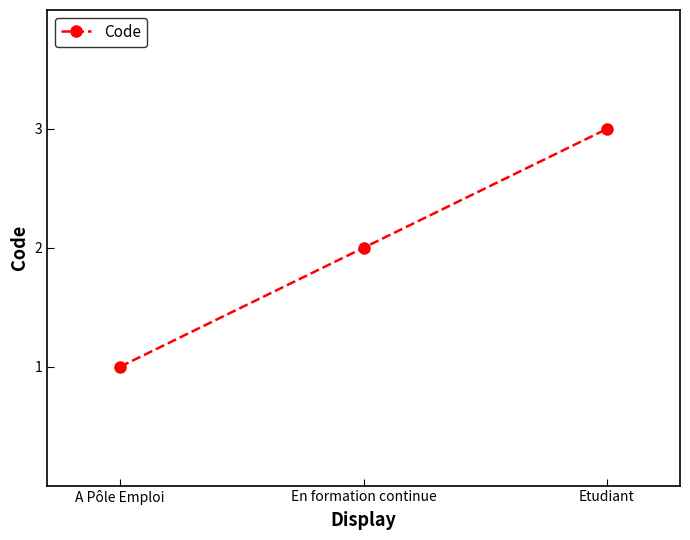

What is the difference between the maximum and minimum values?

2